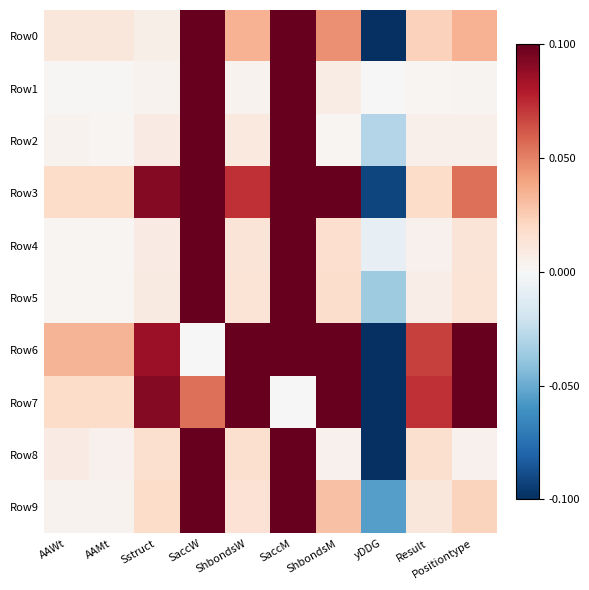

Rank the series at Positiontype from lowest to highest value.

Row1, Row8, Row2, Row4, Row5, Row9, Row0, Row3, Row6, Row7